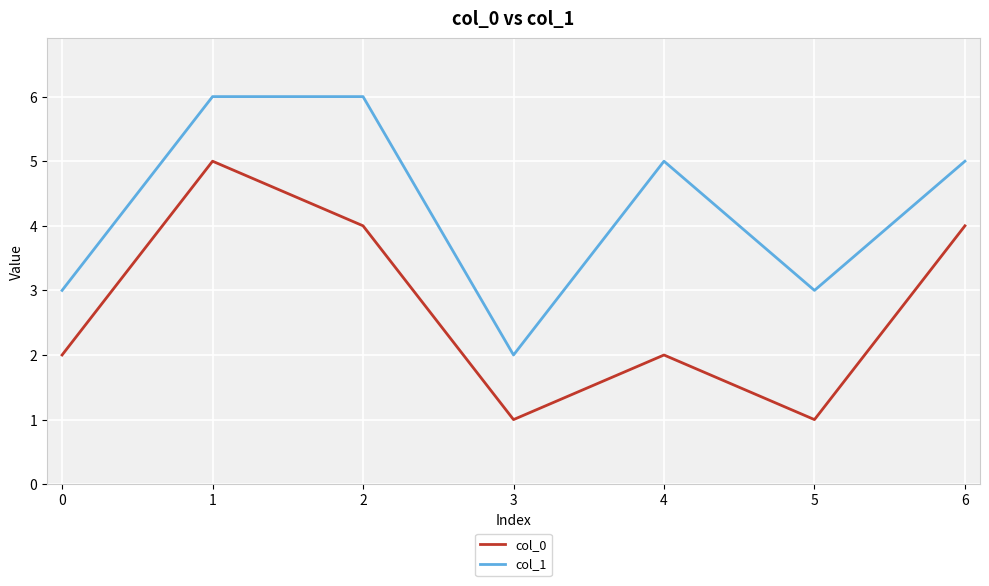

Which series changed the most between 1 and 5?

col_0